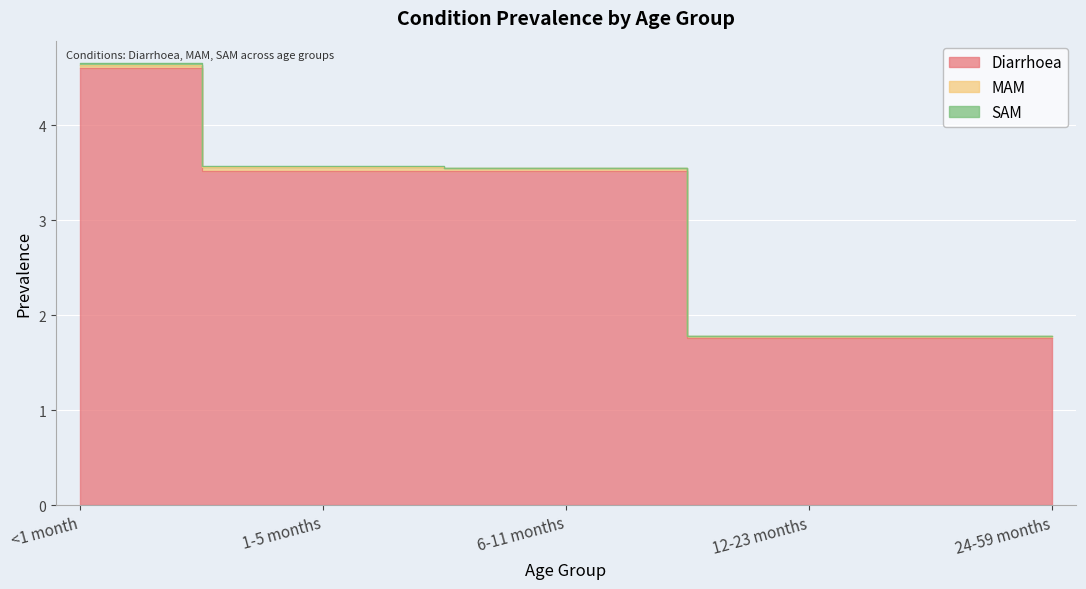

True or false: SAM has more than 2 interior local peaks.

False